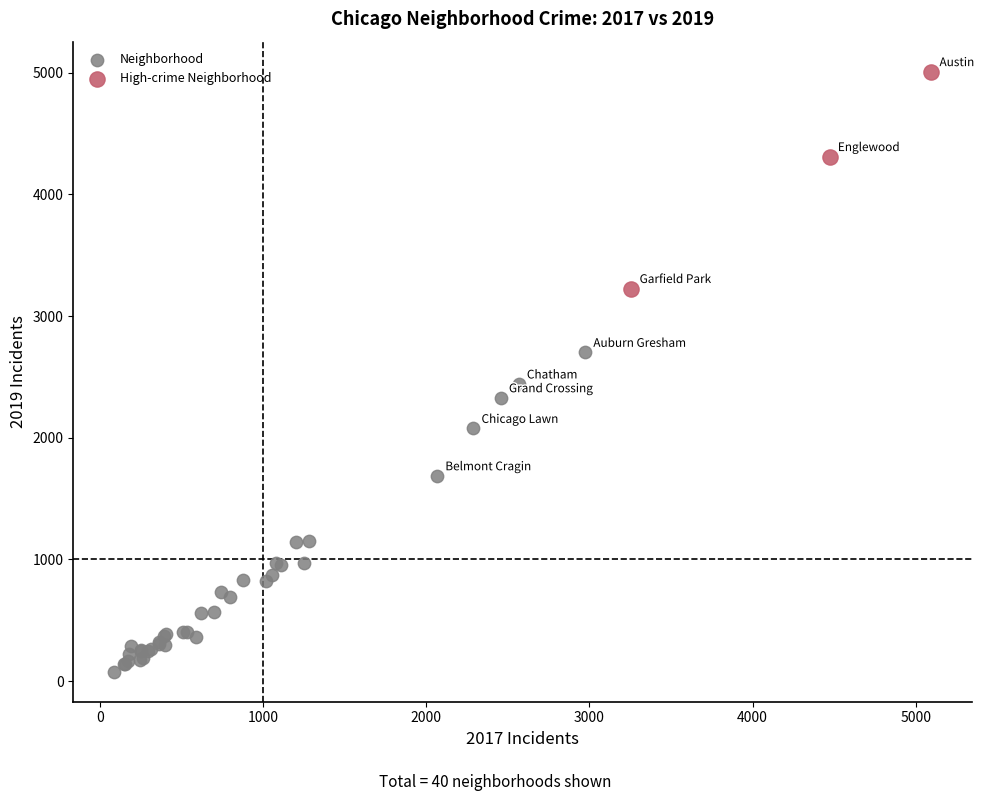

Which series contains the highest Y value?

High-crime Neighborhood